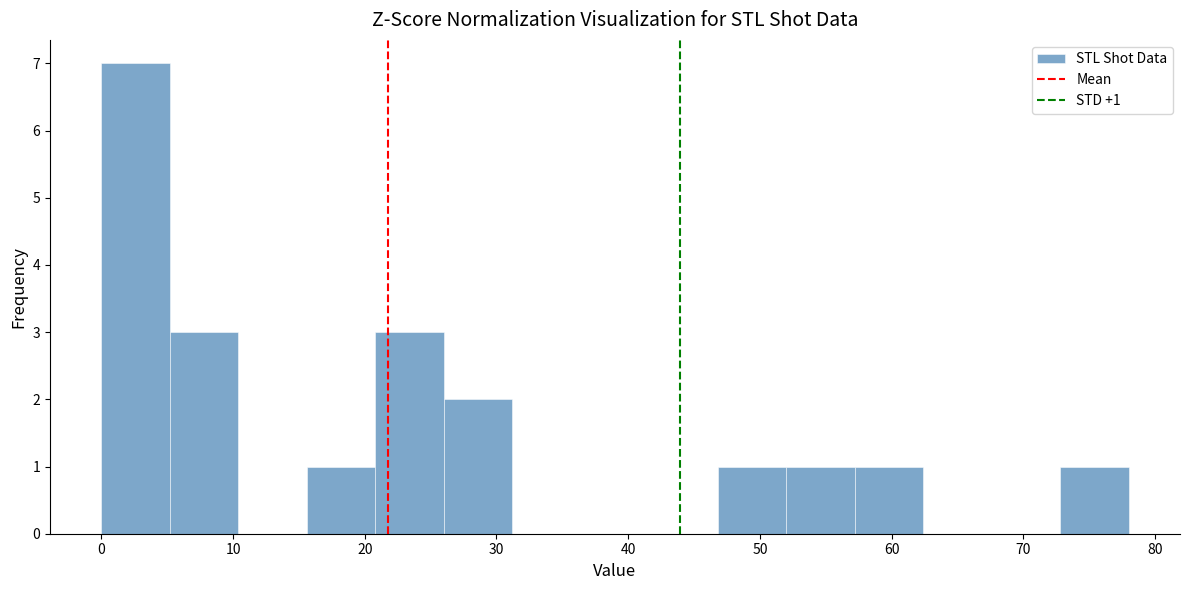

Over which range of the x-axis is the bar tallest?

0.0 to 5.2